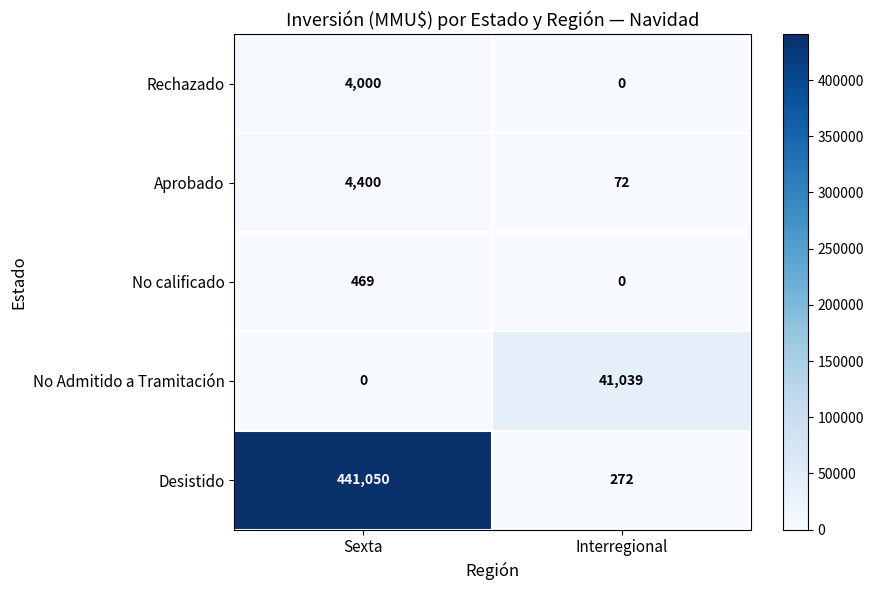

Reading left to right, what are all the values shown in this chart?

Rechazado: 4000	0
Aprobado: 4400	72
No calificado: 469	0
No Admitido a Tramitación: 0	41039
Desistido: 441050	272